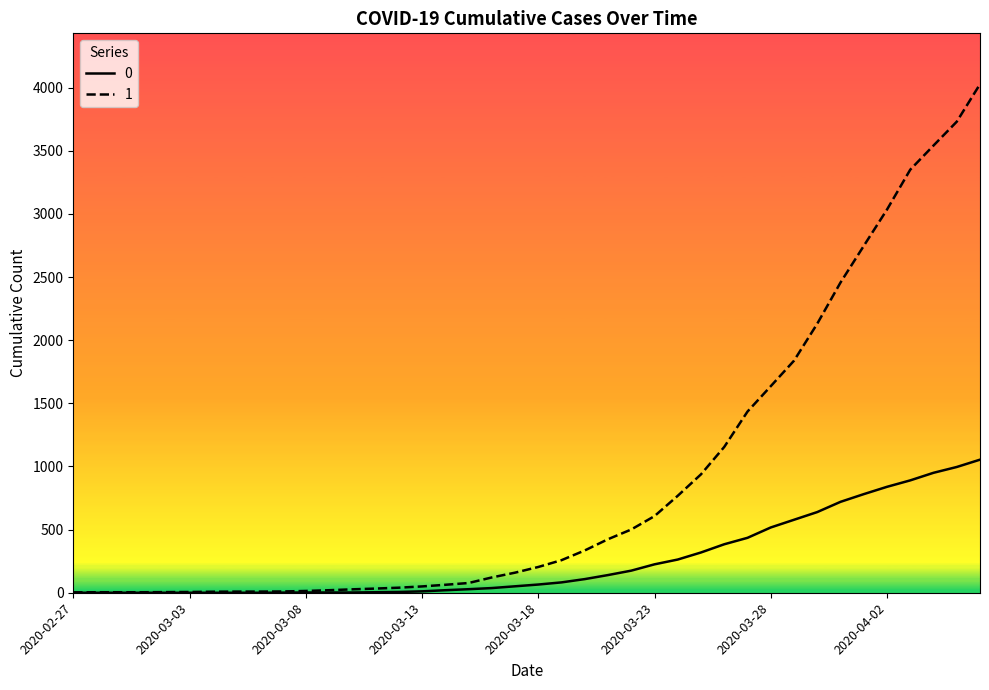

List the series in order of their overall mean, highest first.

1, 0